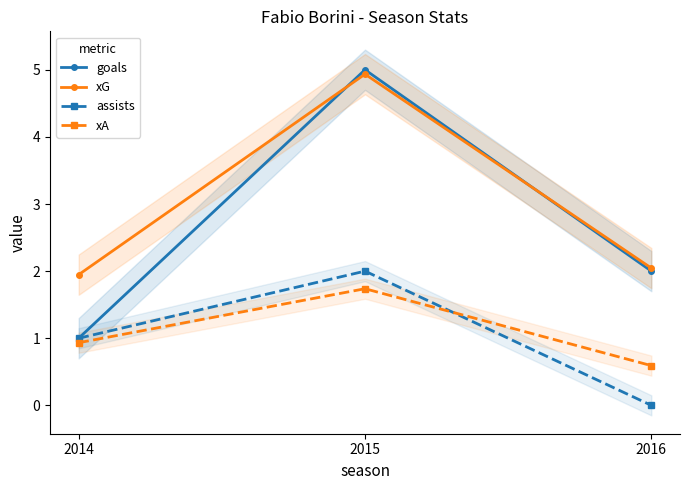

The xG series shows 2.0 at 2016. True or false?

True